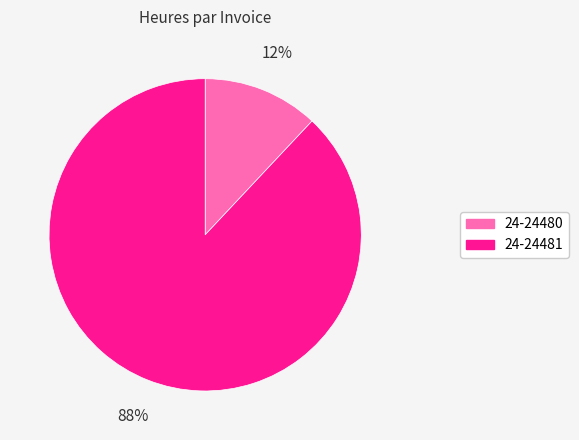

To the nearest percent, what percentage of the pie is 24-24480?

12%